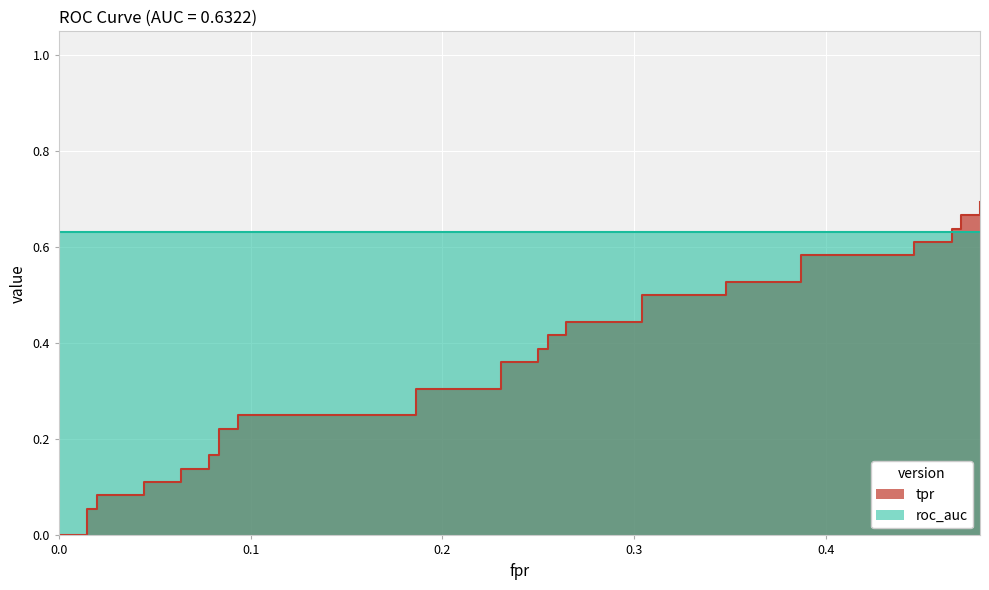

What is the difference between the maximum and minimum values?

0.7